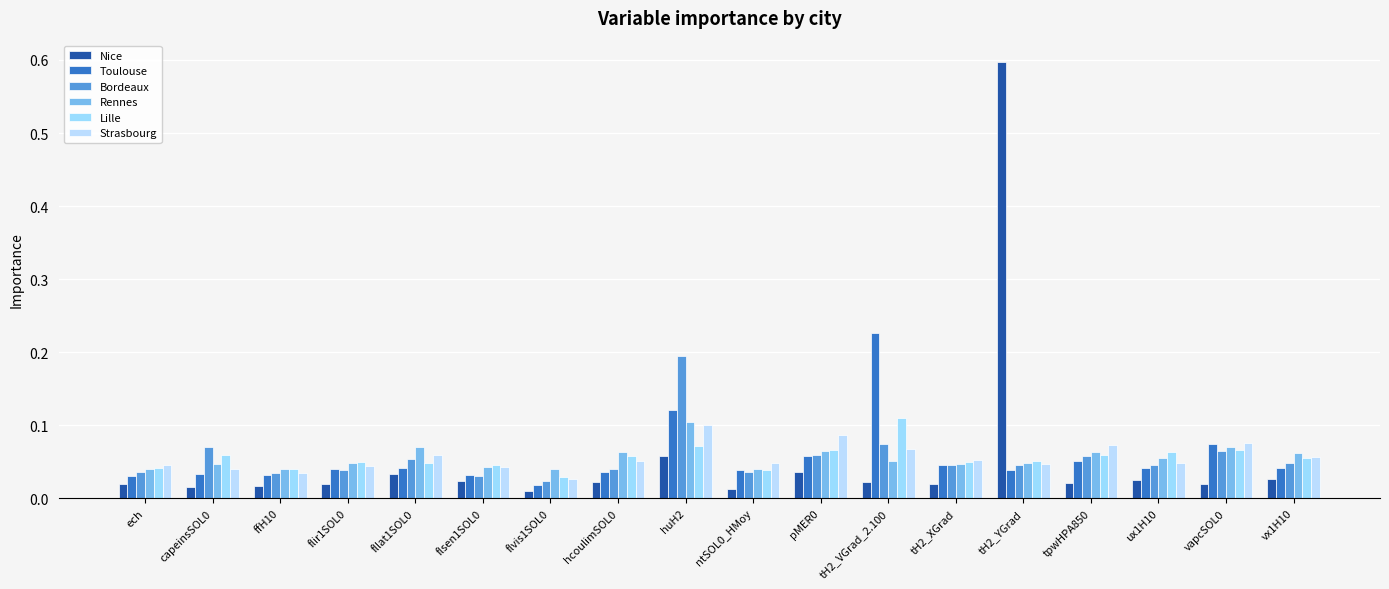

Which series has the widest spread of values?

Nice